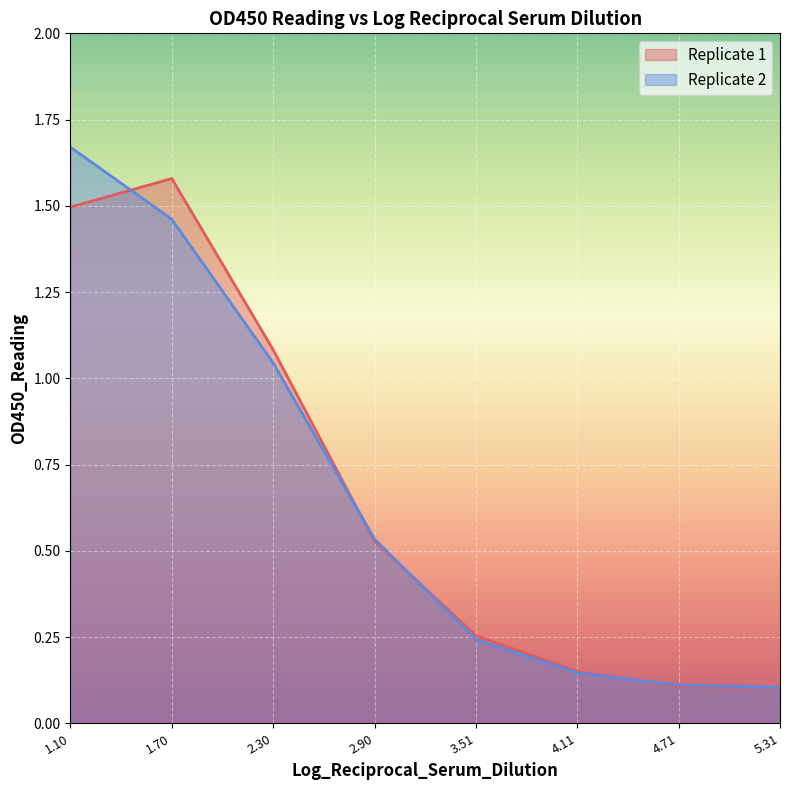

List the series in order of their peak value, highest first.

Replicate 2, Replicate 1